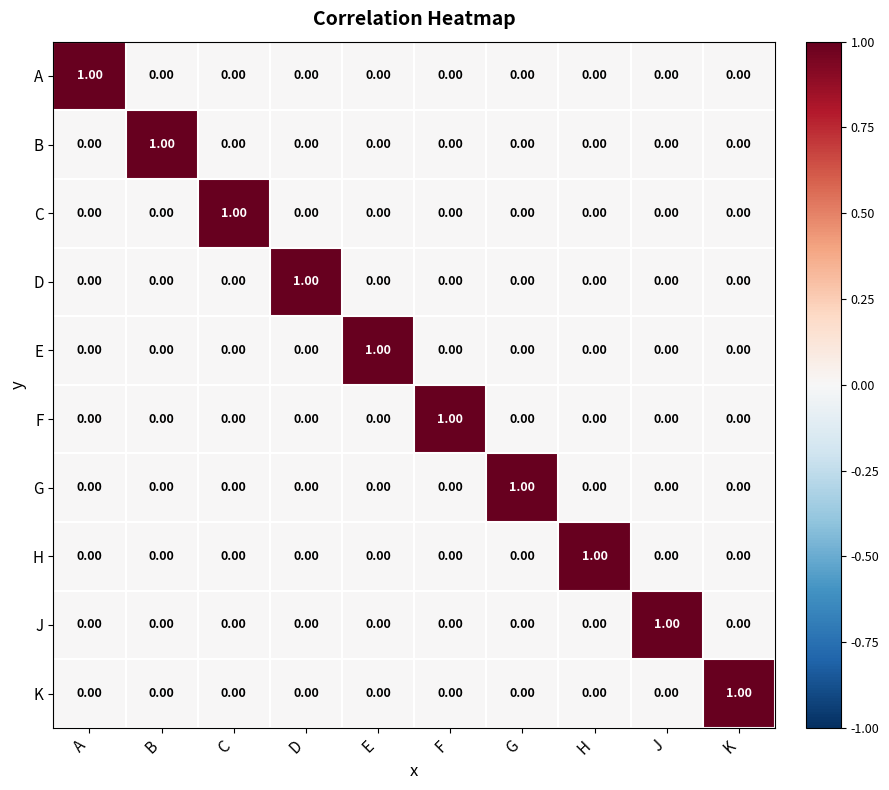

At how many categories does at least one series exceed 0?

10